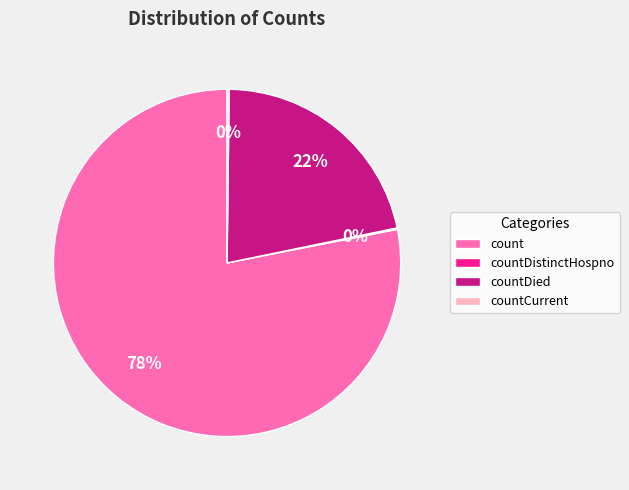

To the nearest percent, what is the difference between the largest and smallest slice percentages?

78%